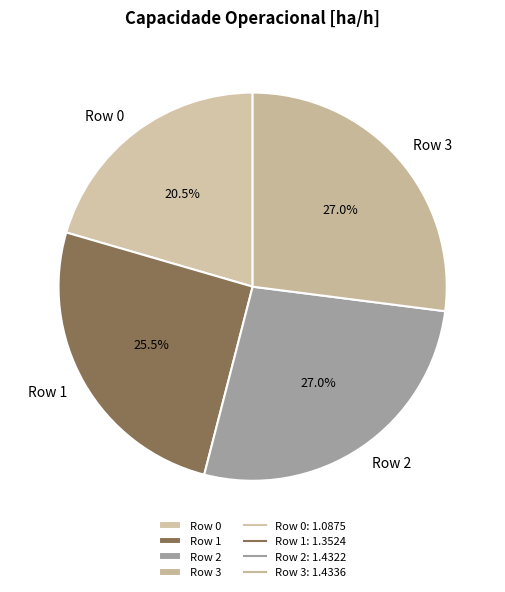

How many slices are in this pie chart?

4